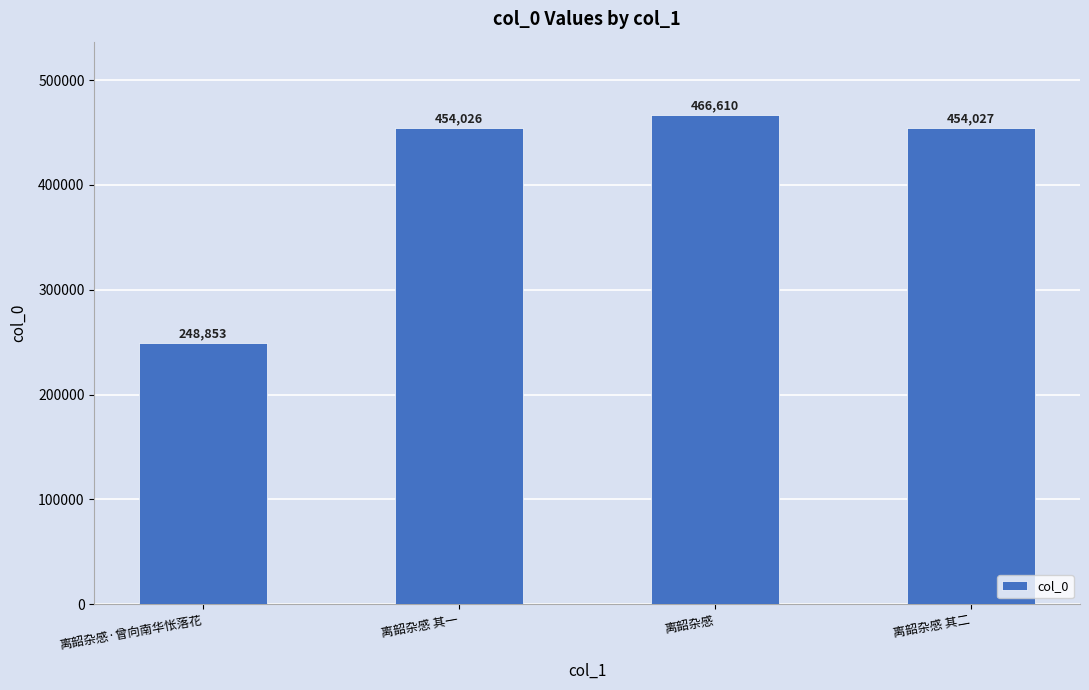

What is the change in value from 离韶杂感·曾向南华怅落花 to 离韶杂感 其二?

+205174